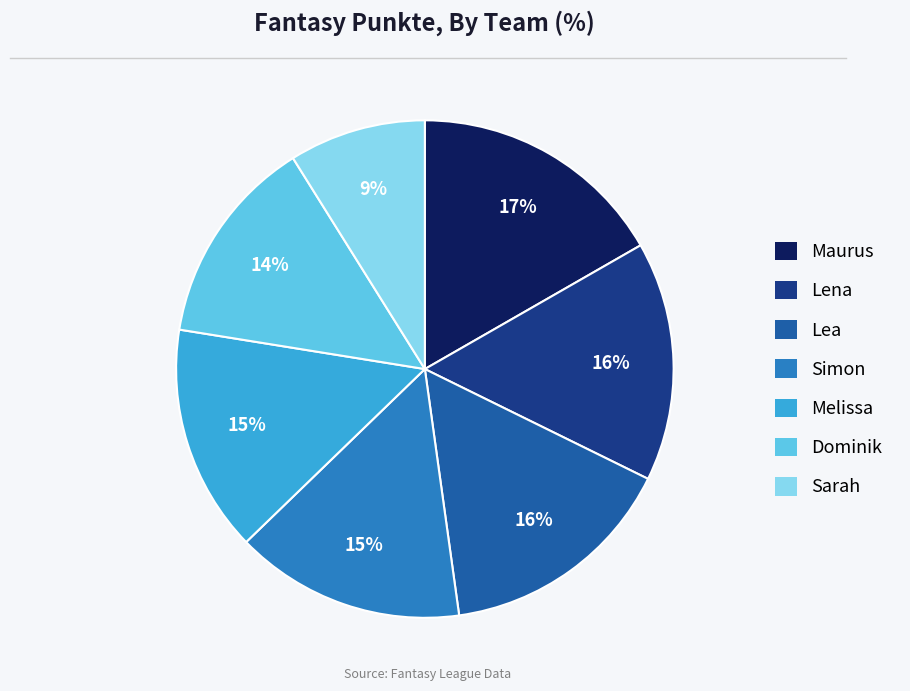

Is there a majority slice in this chart?

No